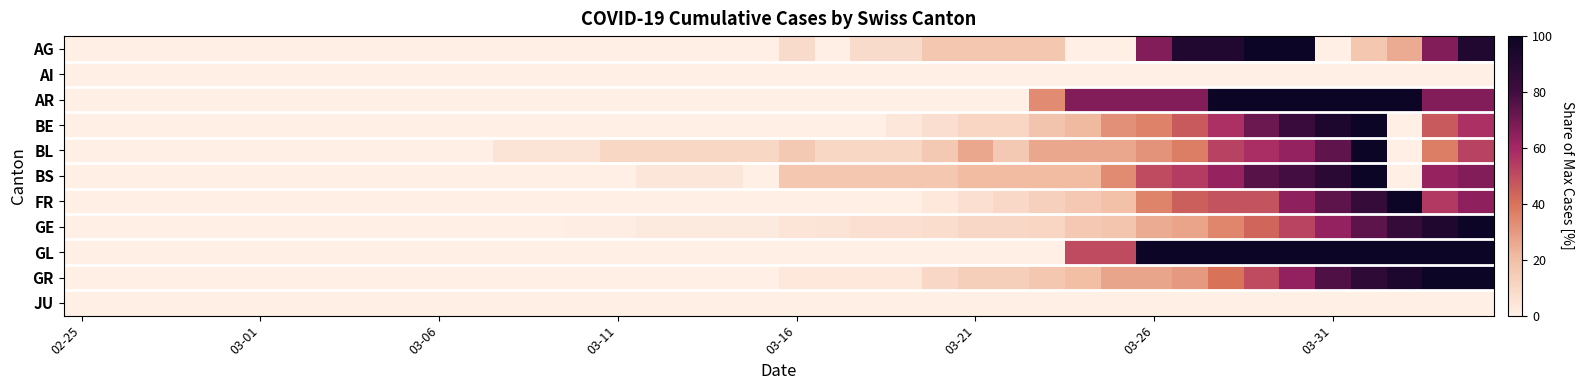

Which category has the lowest value across all series?

02-25